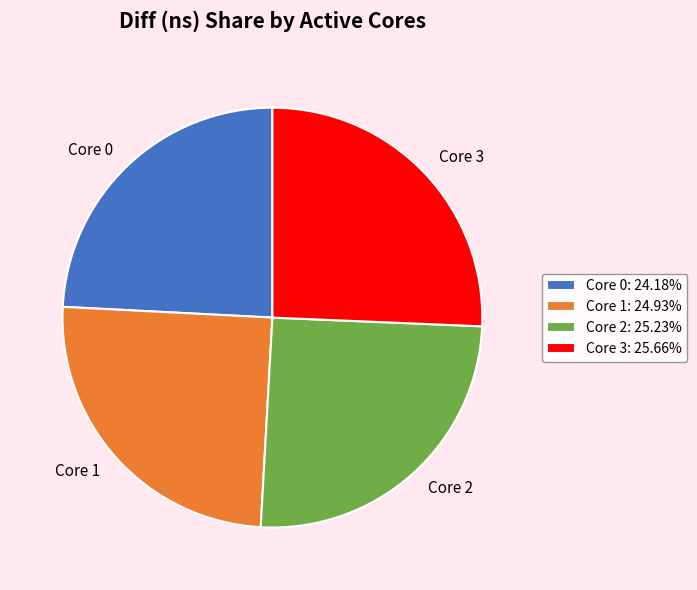

Is the sum of Core 0 and Core 1 greater than half?

No